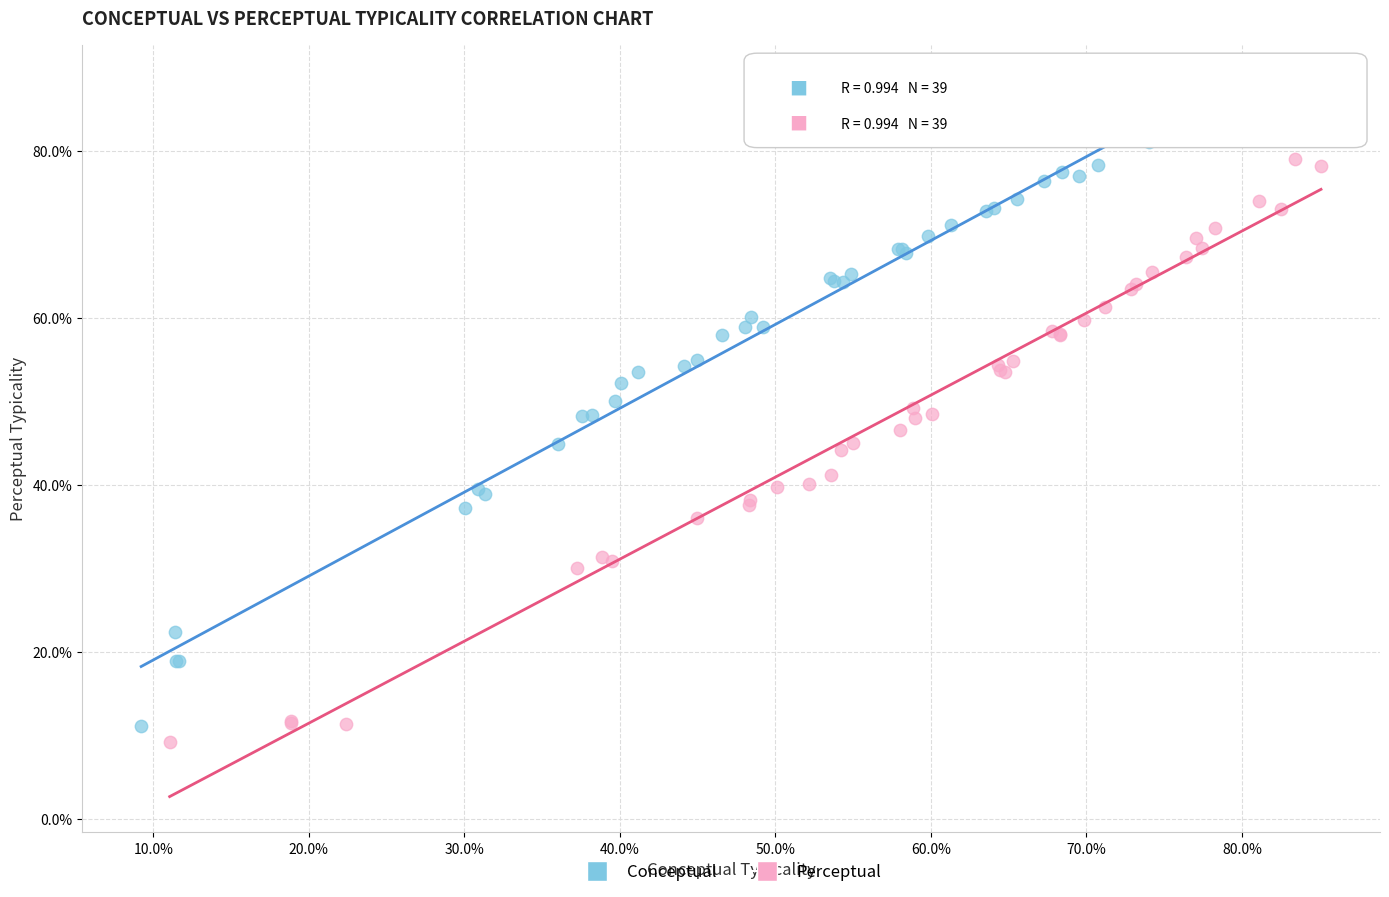

Which series contains the highest Y value?

Conceptual